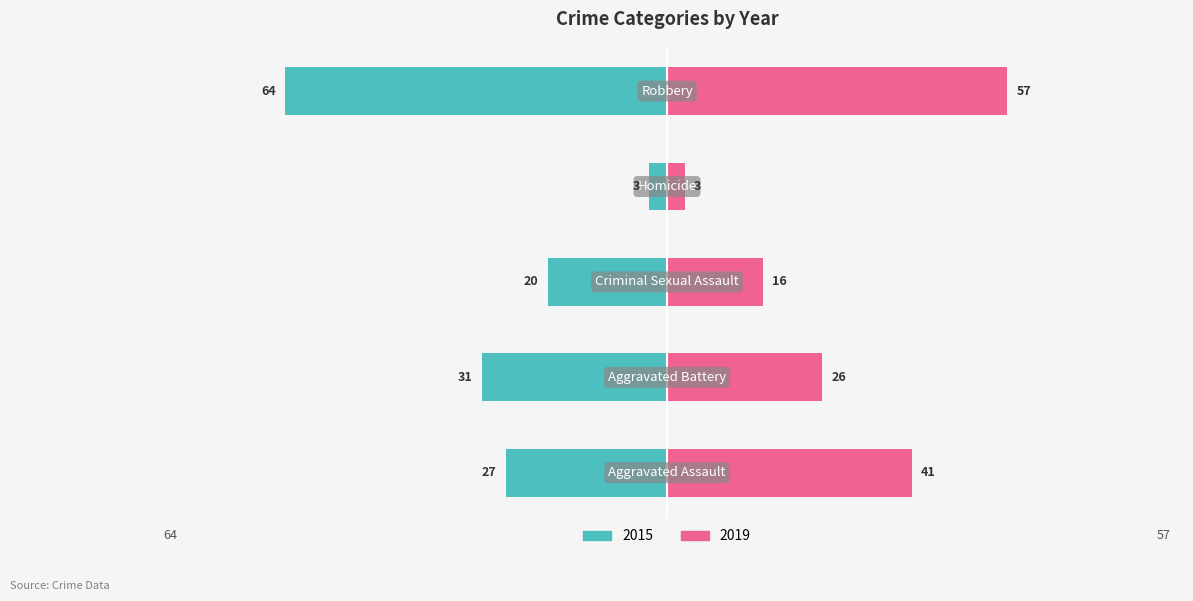

What value does the 2015 series have at Homicide, to the nearest 5?

-5